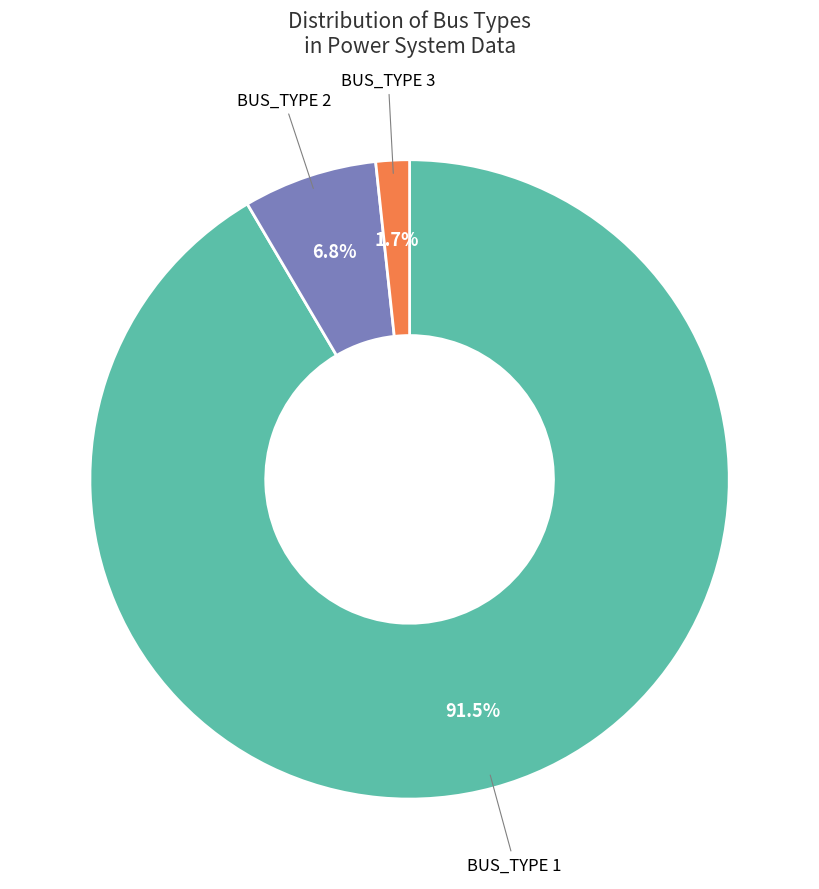

Is there any slice that represents more than half of the pie?

Yes